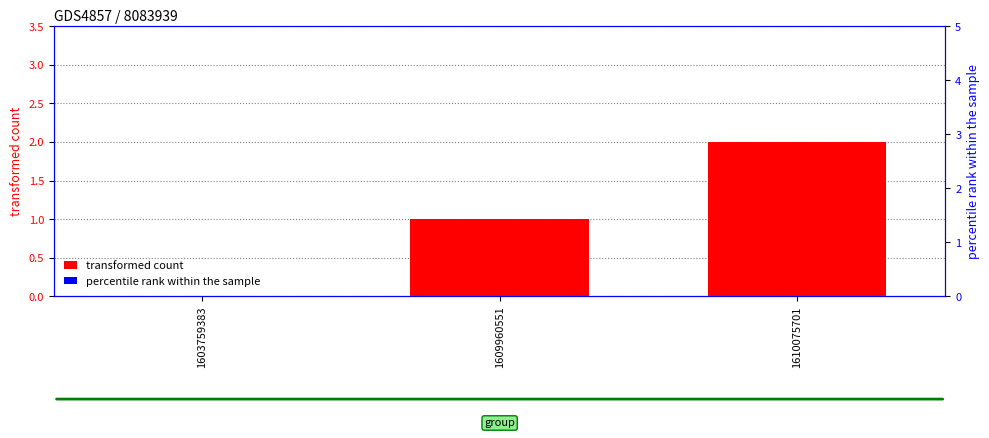

Reading left to right, what are all the values shown in this chart?

transformed count: 0	1	2
percentile rank within the sample: 0	0	0